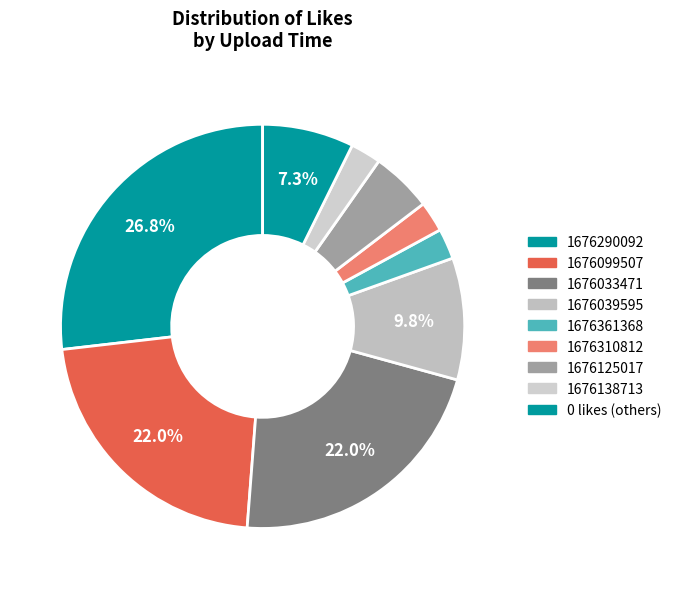

How many slices are in this pie chart?

9